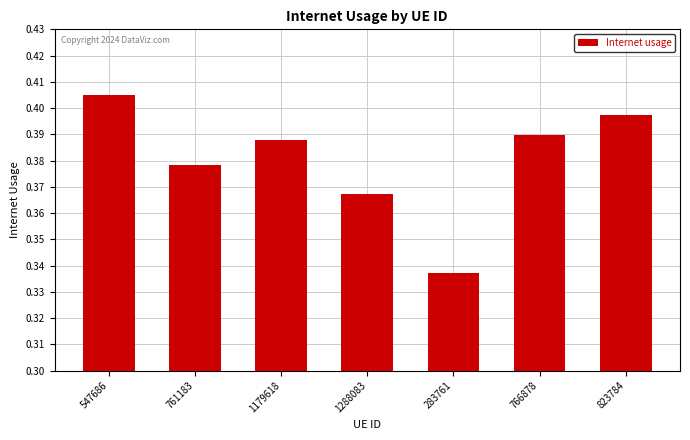

How many categories are shown in the chart?

7